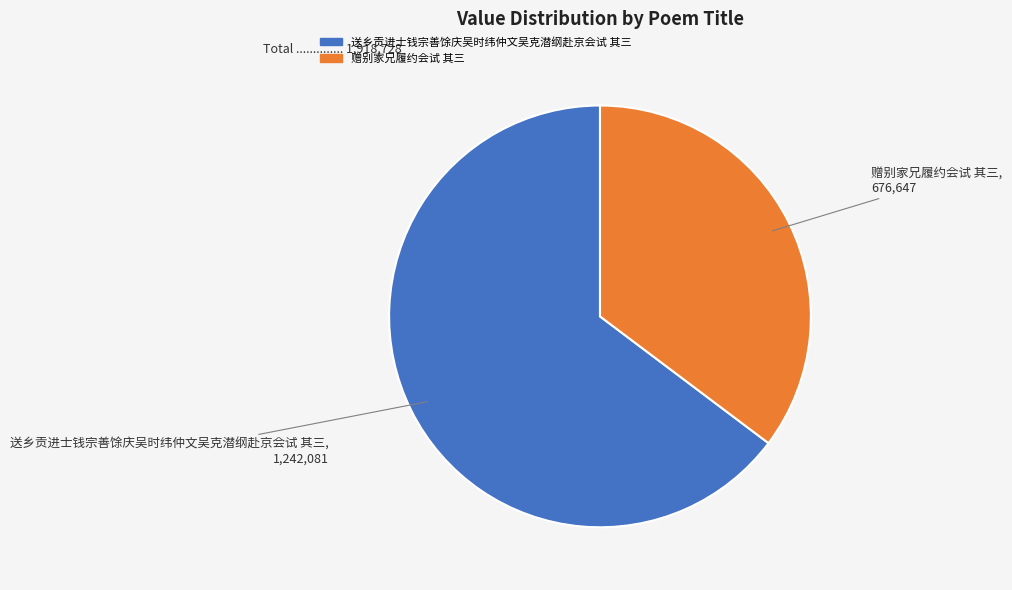

Which category accounts for the majority?

送乡贡进士钱宗善馀庆吴时纬仲文吴克潜纲赴京会试 其三